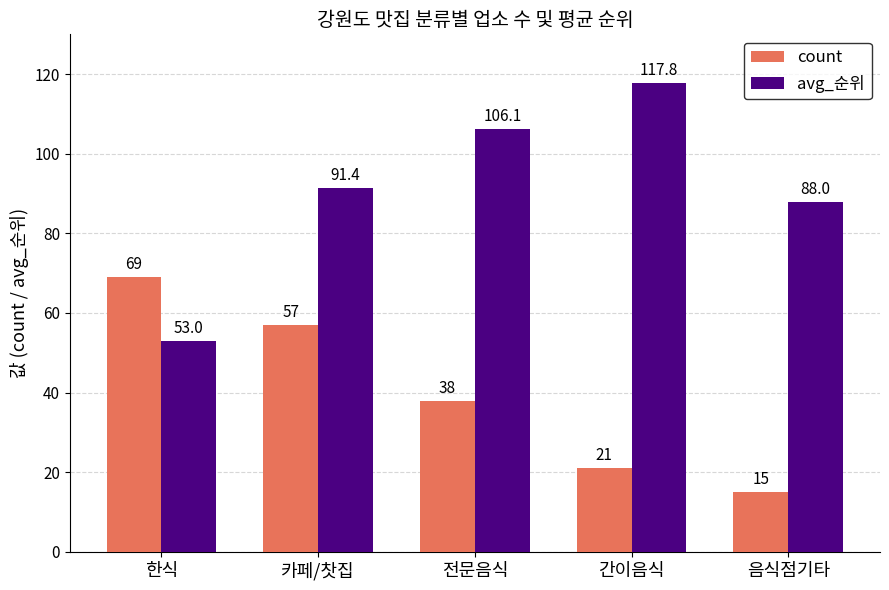

Reading right to left, list all the values displayed in this chart.

count: 음식점기타=15.0	간이음식=21.0	전문음식=38.0	카페/찻집=57.0	한식=69.0
avg_순위: 음식점기타=88.0	간이음식=117.8	전문음식=106.1	카페/찻집=91.4	한식=53.0